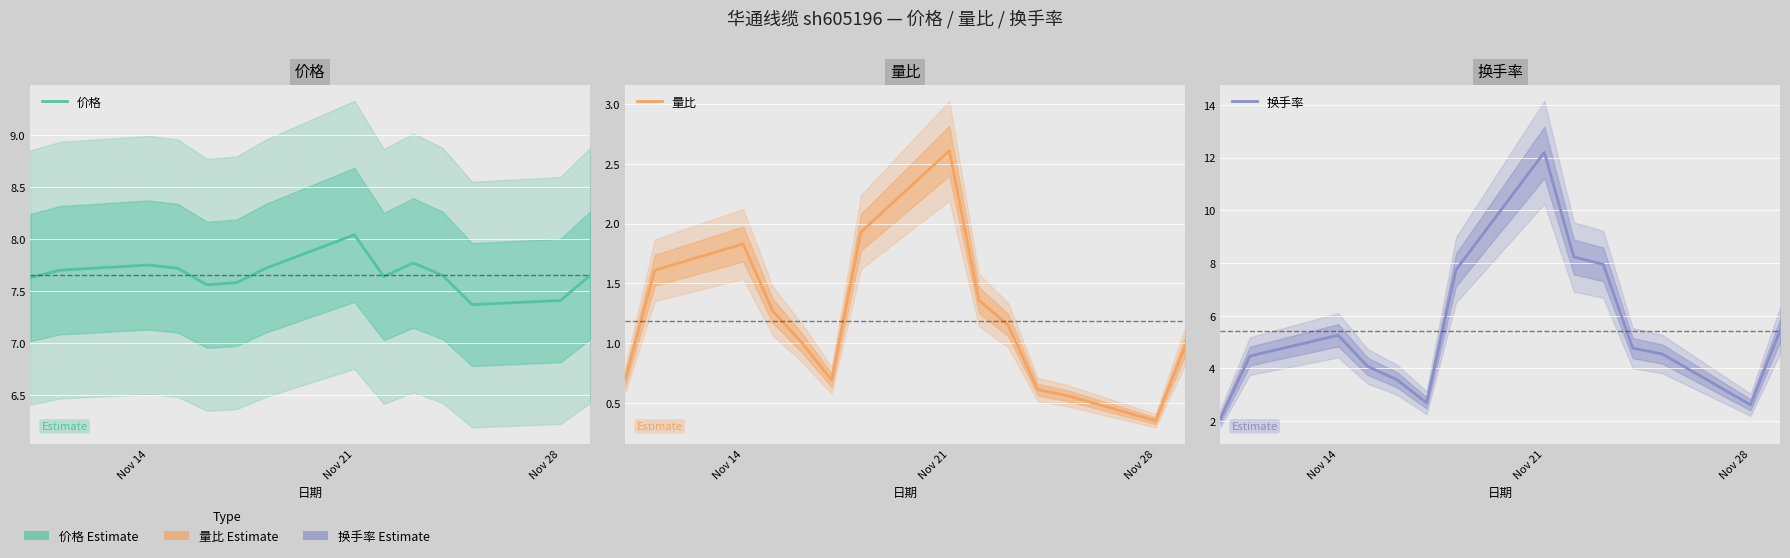

How many lines are shown in the chart?

3